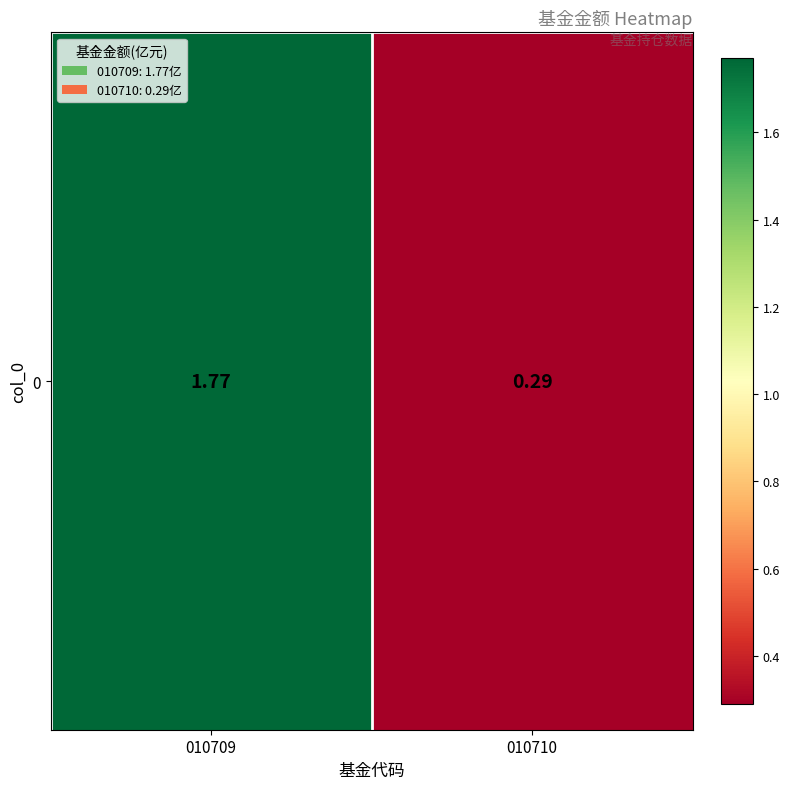

True or false: the data shows 1.8 at 010709.

True